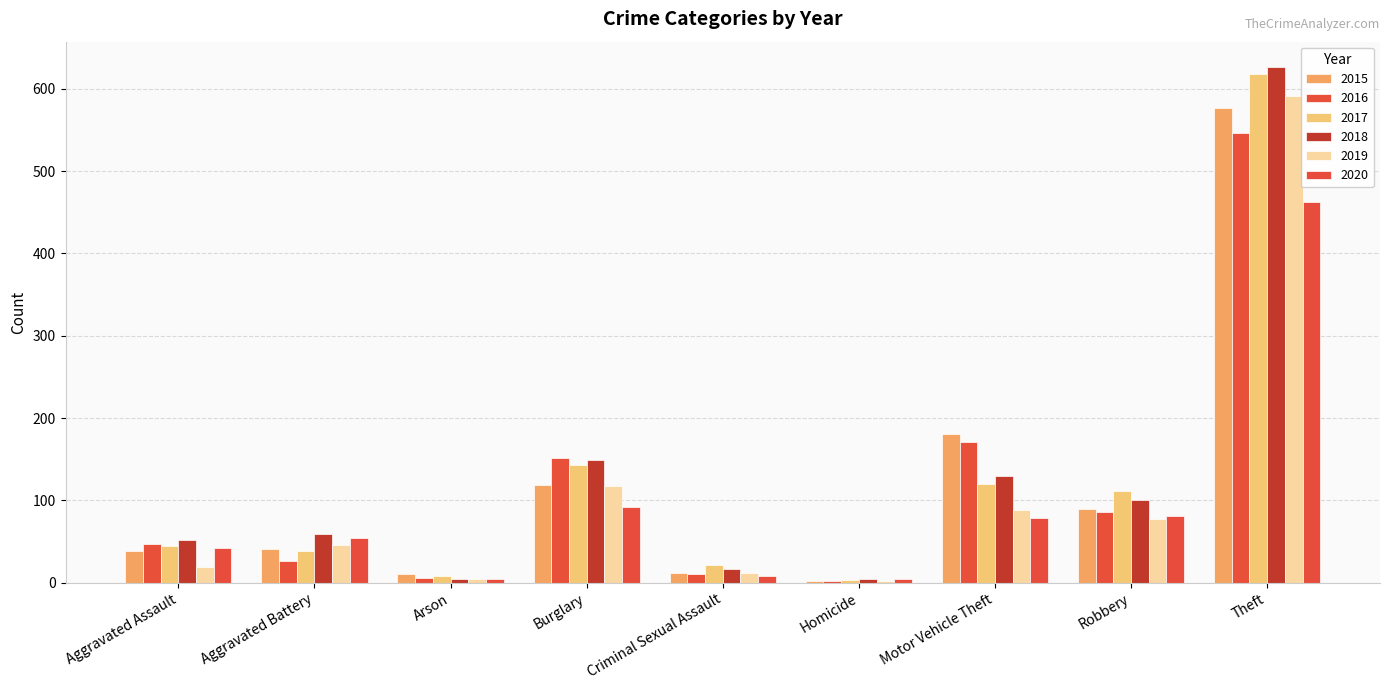

What position from the left is Aggravated Battery?

2